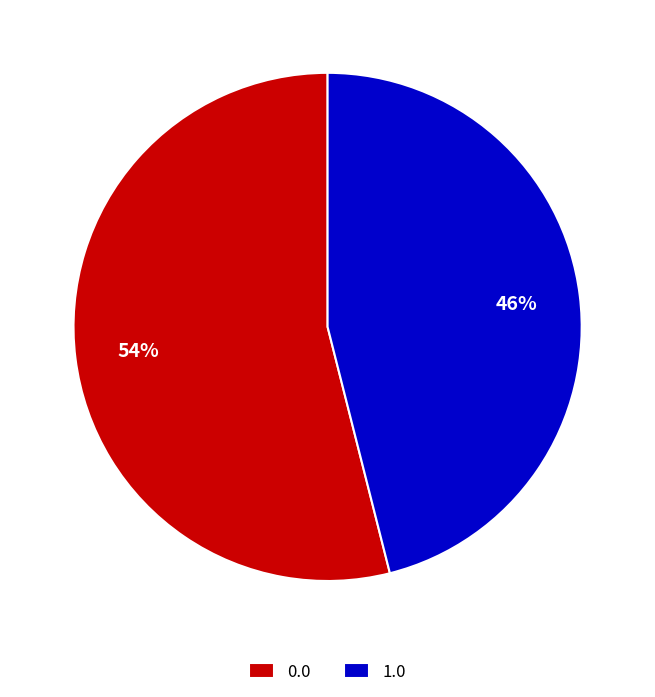

To the nearest percent, what is the combined percentage of 0.0 and 1.0?

100%